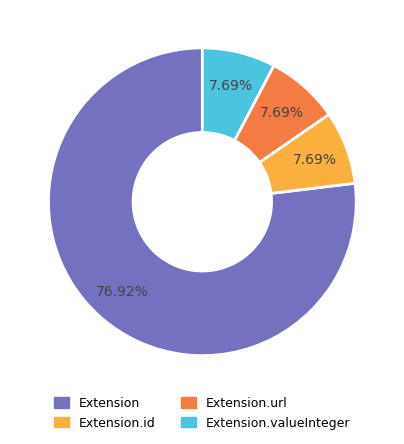

What portion of the pie excludes Extension?

23.1%